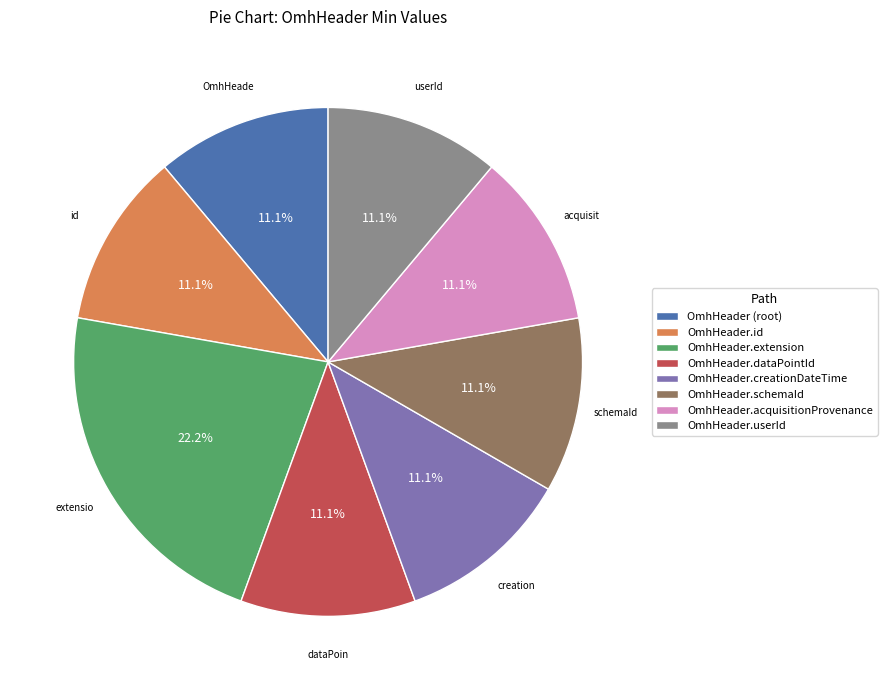

Which has a higher value, OmhHeader.id or OmhHeader.extension?

OmhHeader.extension